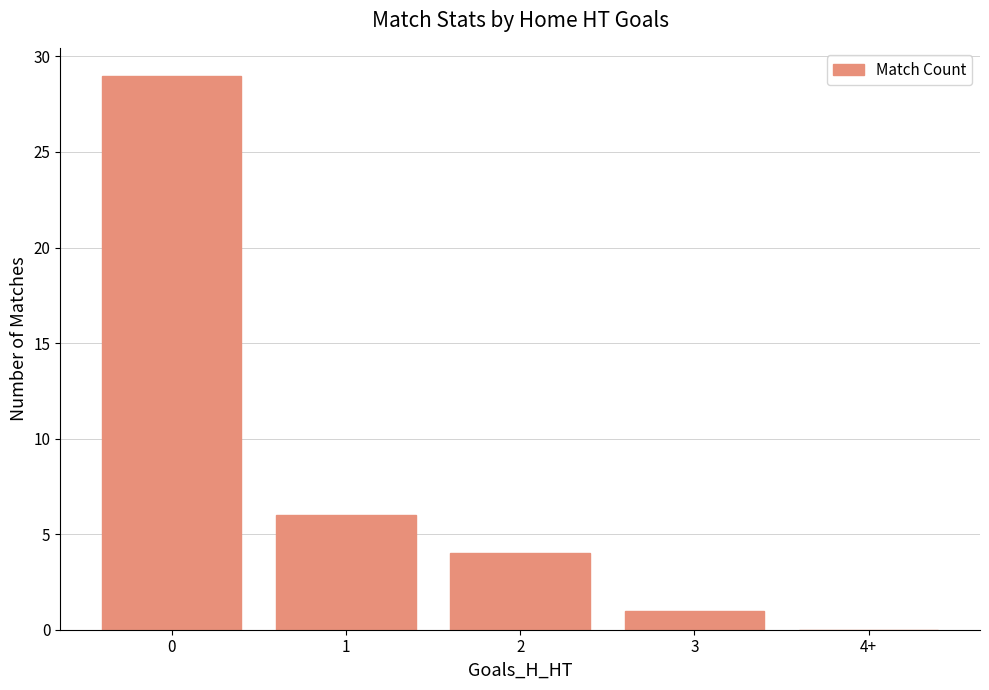

What is the maximum value shown in the chart?

29